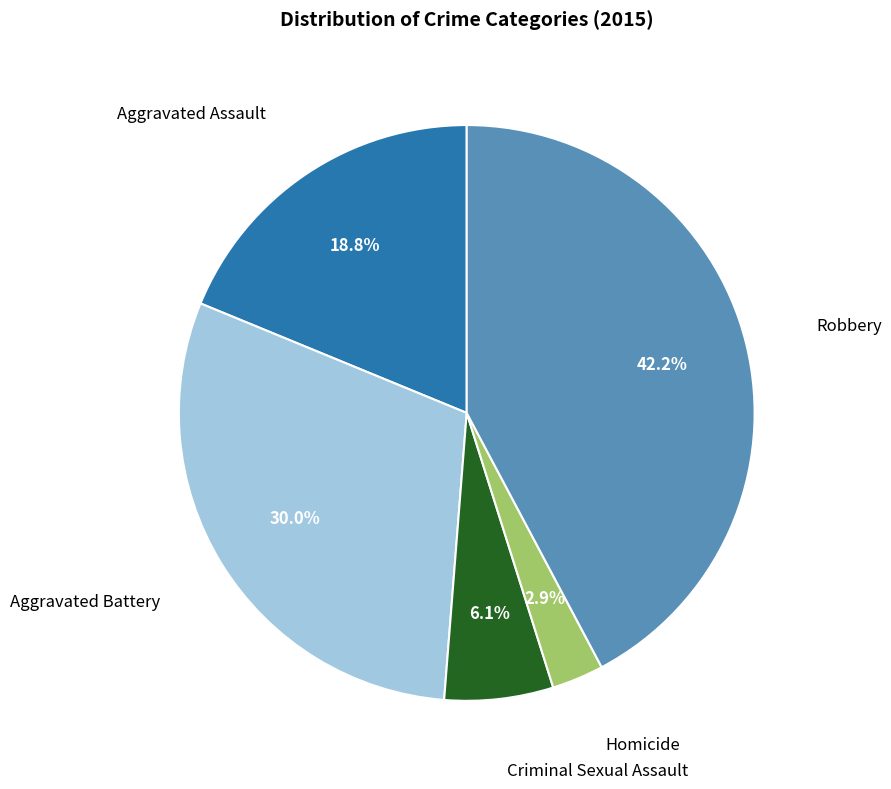

Is there any slice that represents more than half of the pie?

No